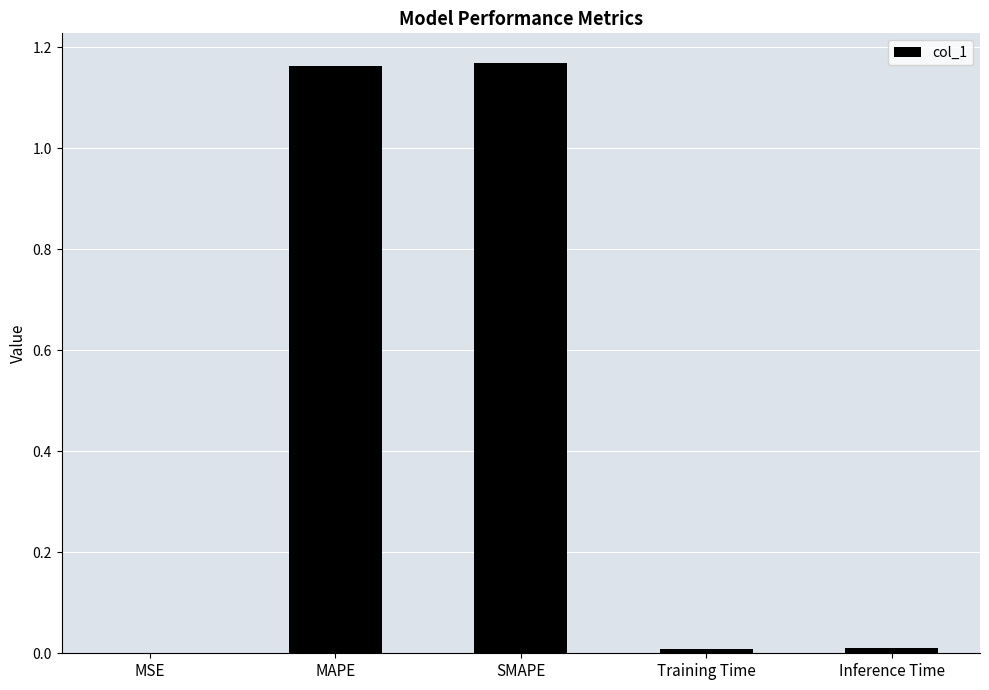

Is it true that the value at MSE is 0.0?

True